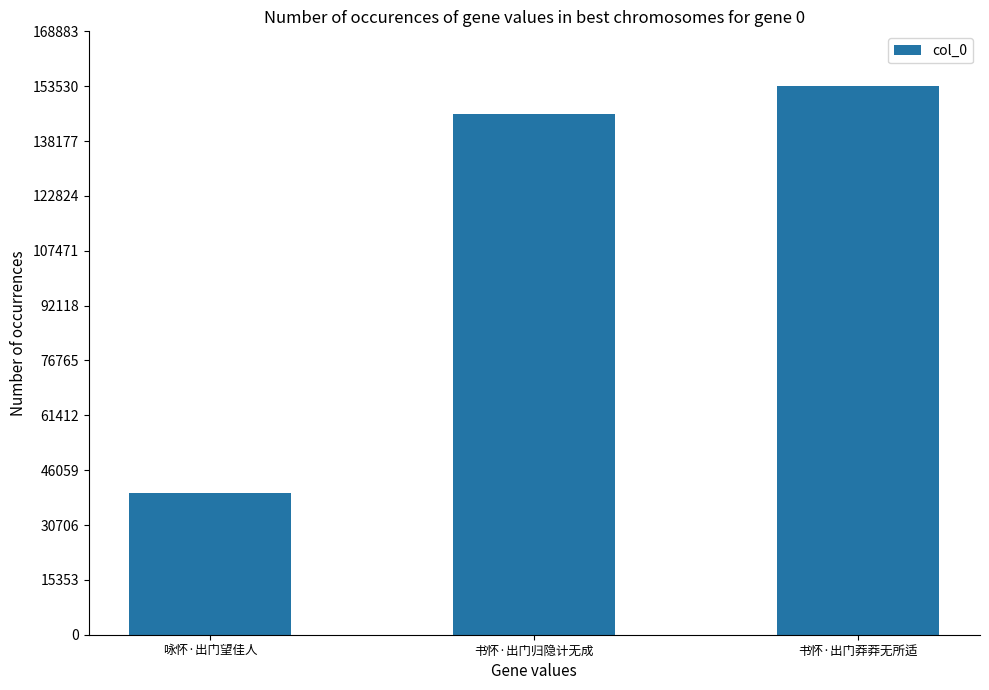

Reading left to right, list all the values displayed in this chart.

39639	145835	153532